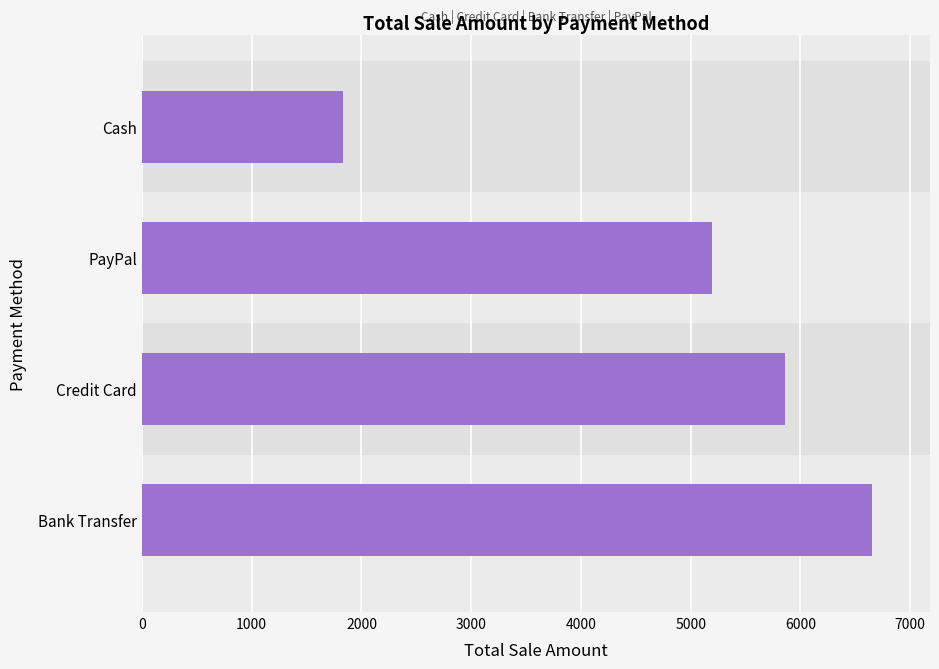

How many bars are there in total?

4